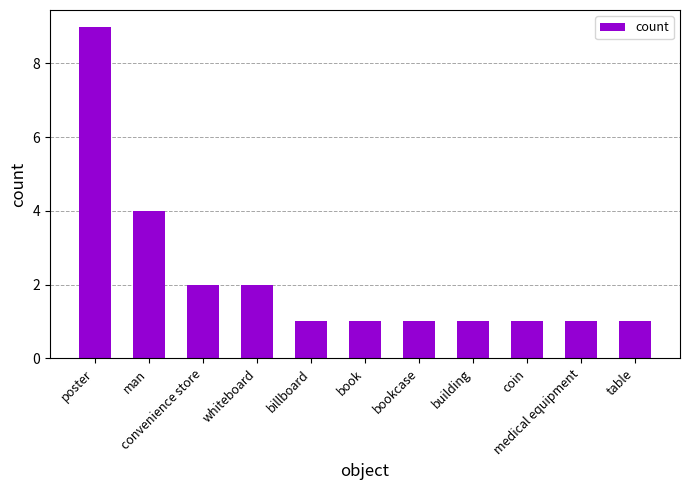

The chart shows a value of 0 at building. True or false?

False